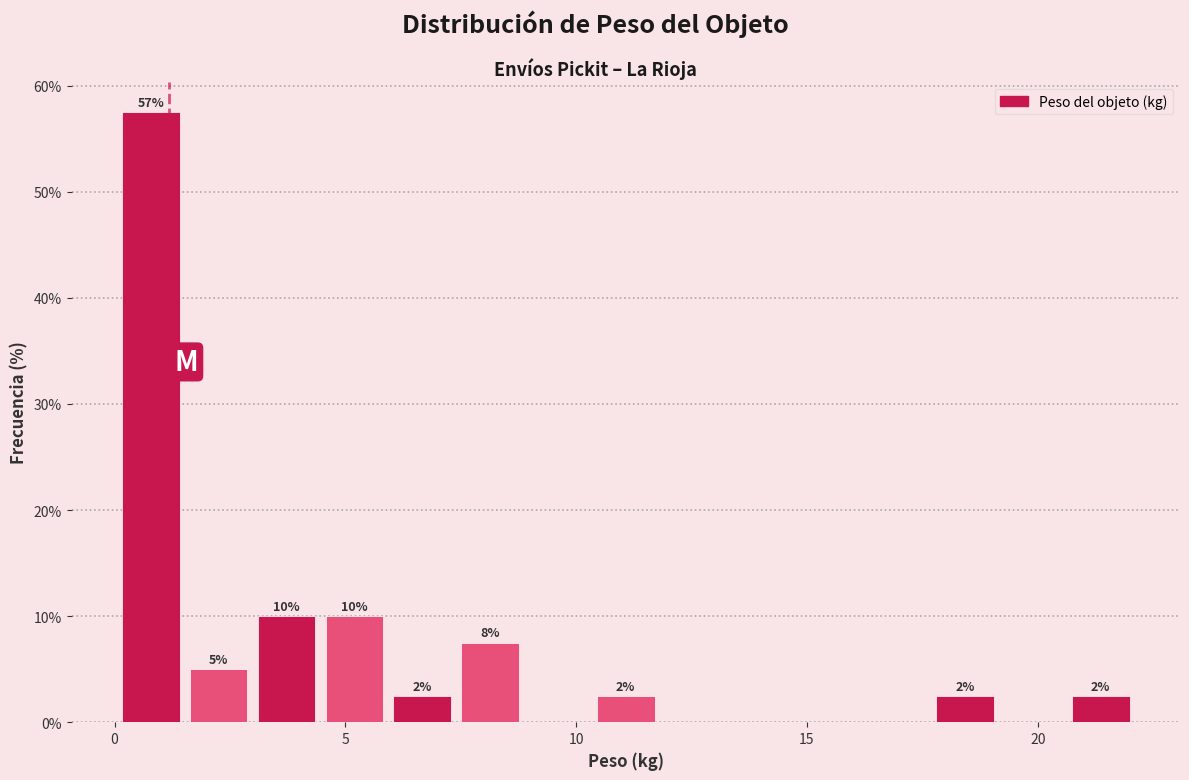

Around what value on the x-axis is the tallest bar? Give the approximate position of its centre, as read against the axis.

1.0